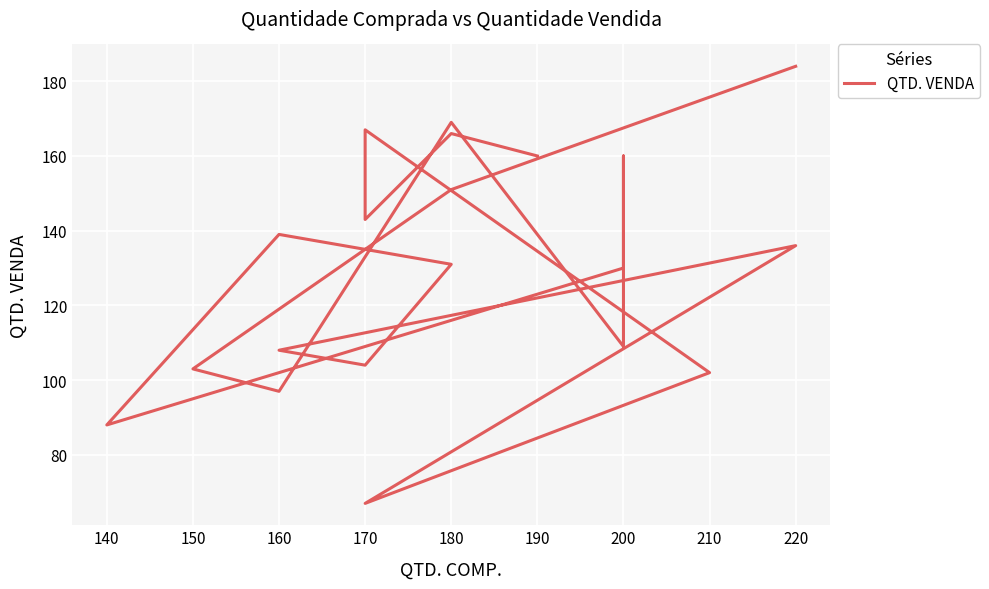

Reading left to right, extract all data points from this chart.

160	166	143	167	102	67	136	108	104	131	139	88	130	160	109	169	97	103	151	184